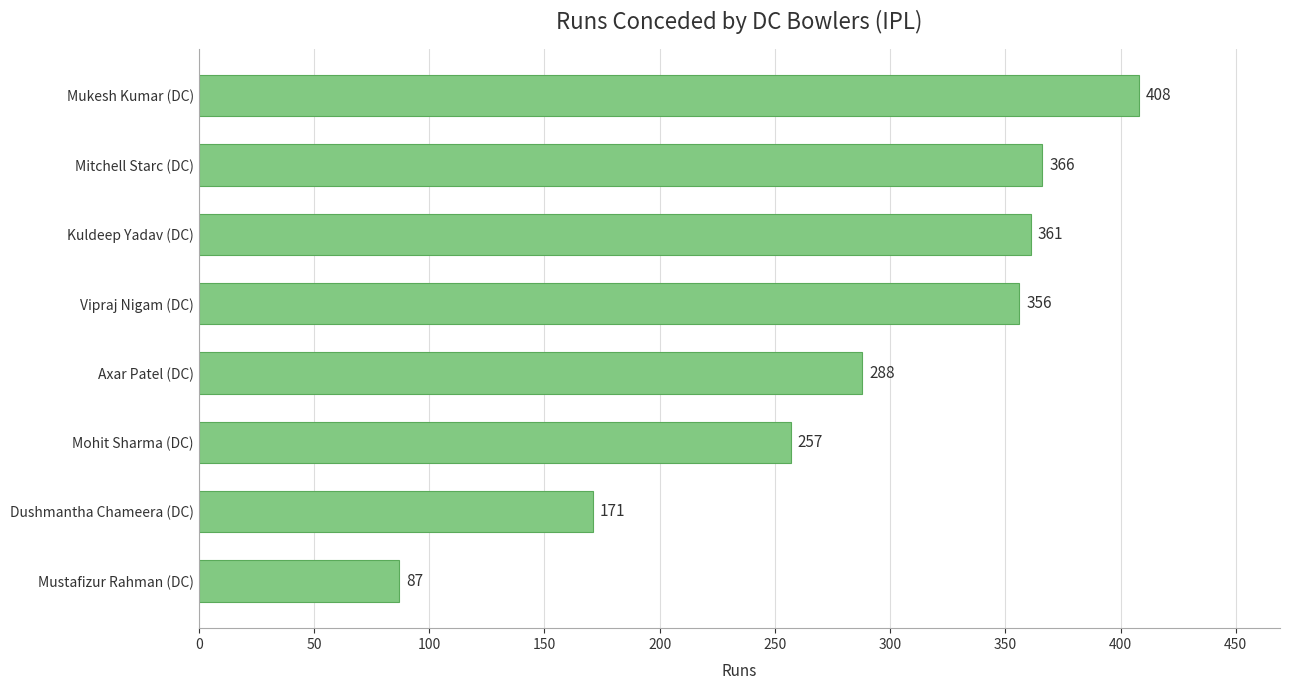

Which category has the highest value across all series?

Mukesh Kumar (DC)